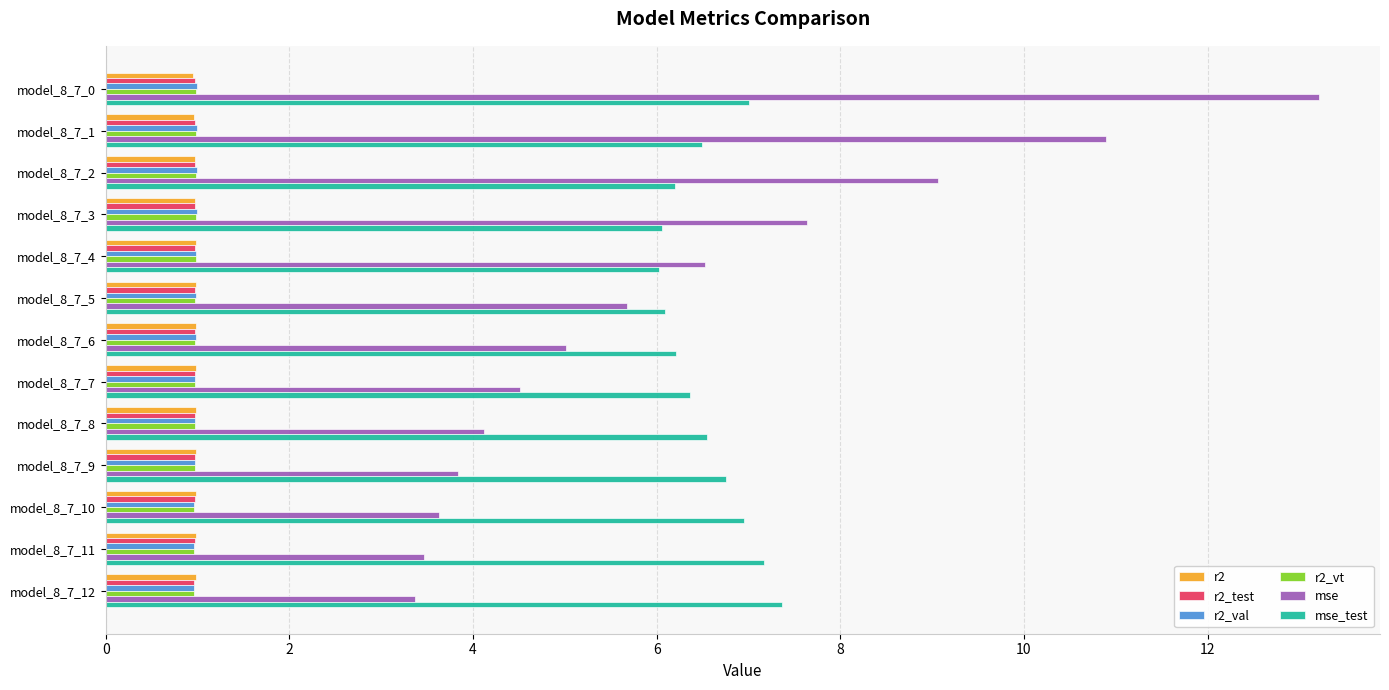

Which series has the largest range (max minus min)?

mse